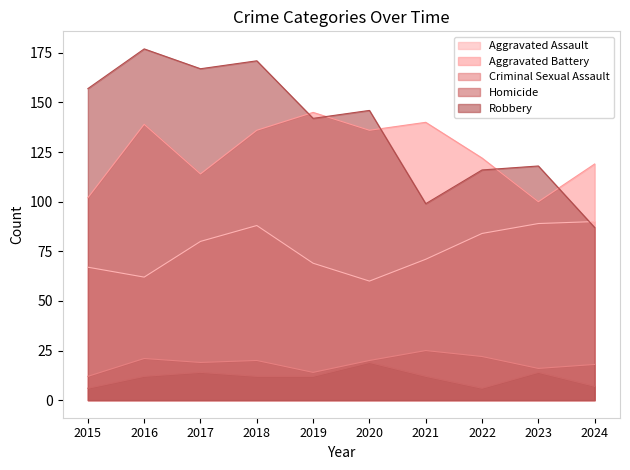

At how many categories does at least one series exceed 127?

7